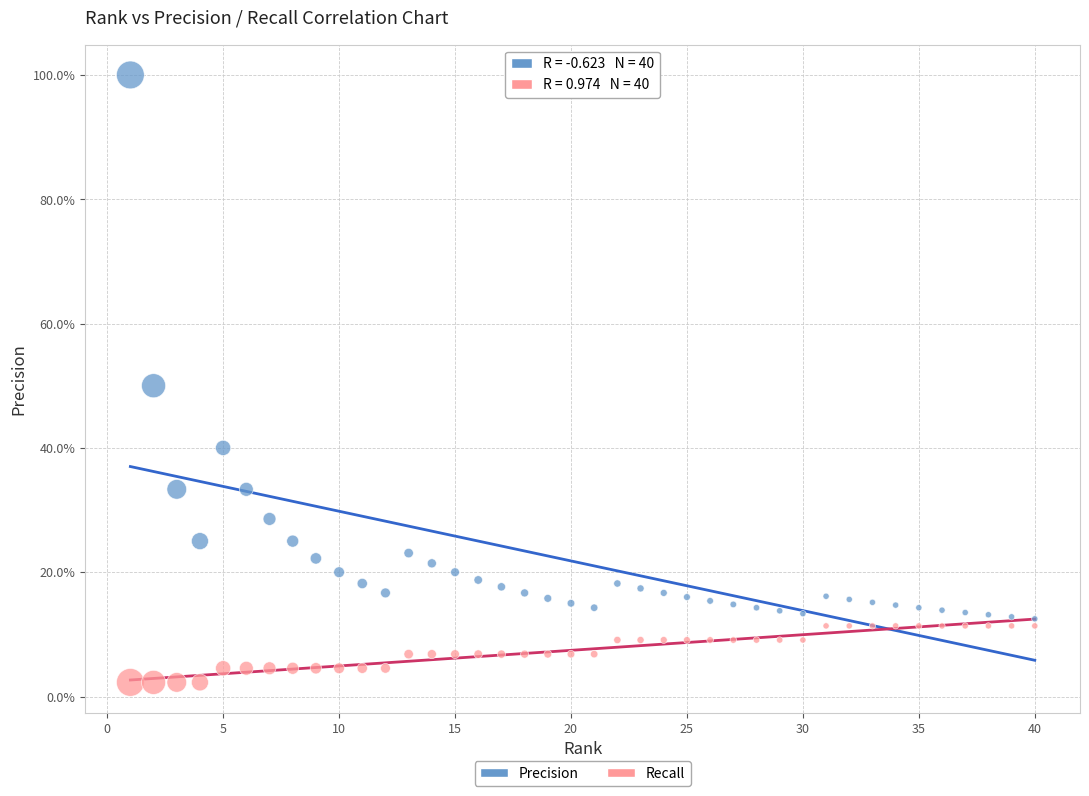

Which series contains the lowest Y value?

Recall